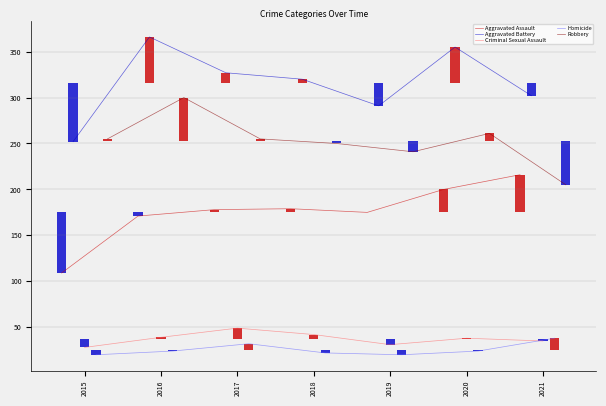

Are the bars grouped side by side (vs. stacked)?

Yes